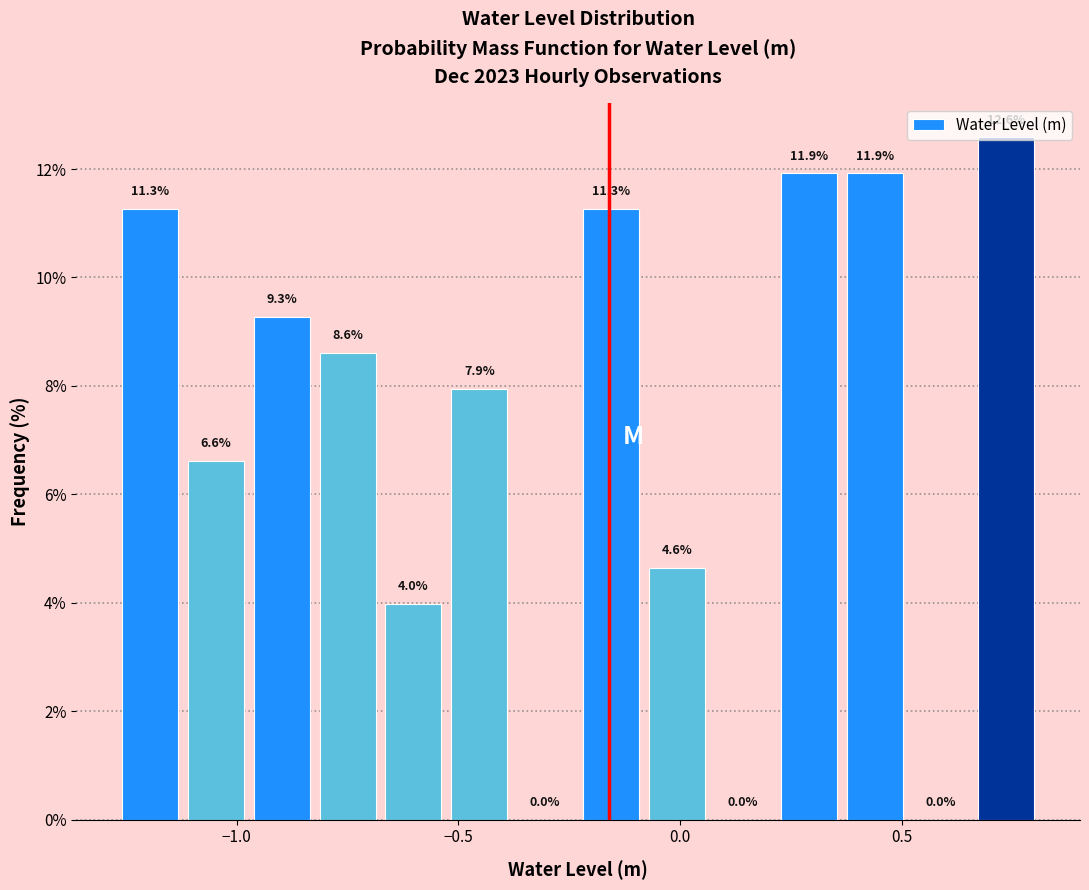

Around what value on the x-axis is the tallest bar? Give the approximate position of its centre, as read against the axis.

0.75